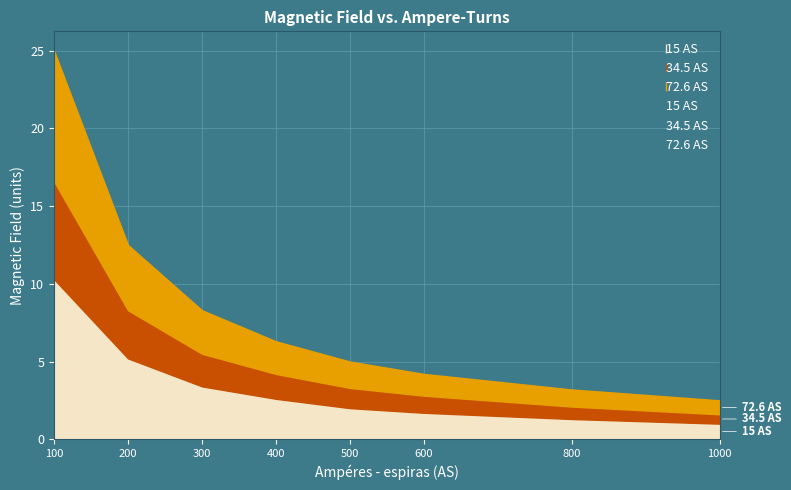

What is the sum of all 15 AS values?

27.5